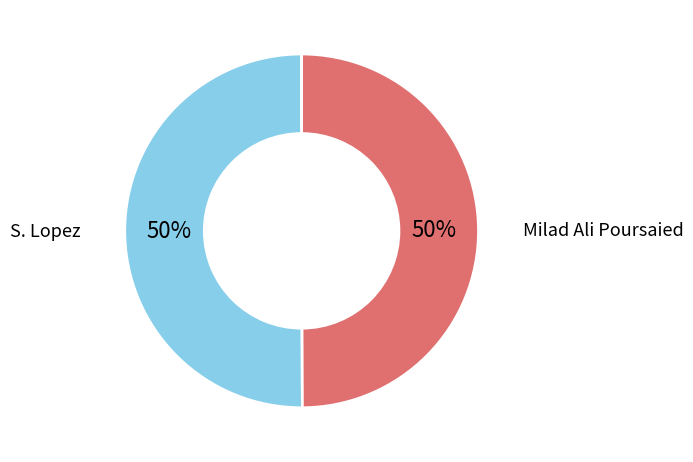

What percentage is the Milad Ali Poursaied slice, to the nearest percent?

50%